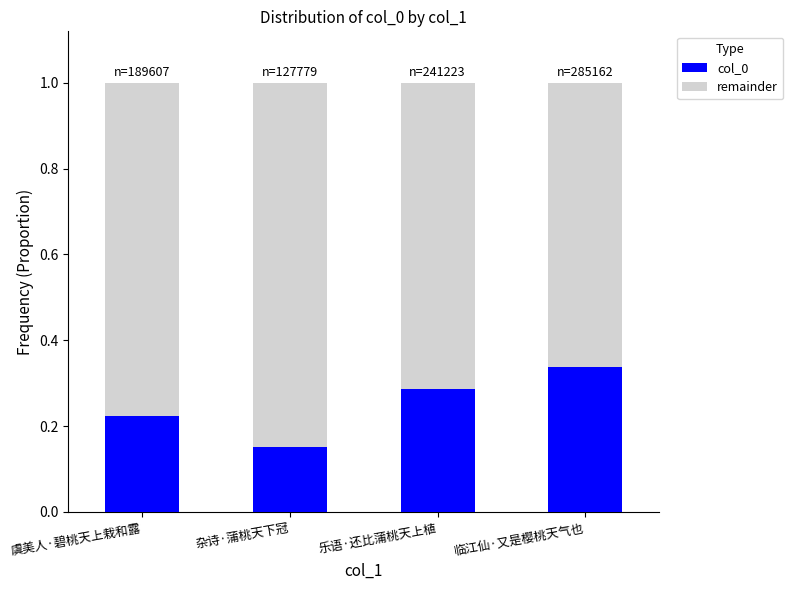

Rank the categories by col_0 value from highest to lowest.

临江仙·又是樱桃天气也, 乐语·还比蒲桃天上植, 虞美人·碧桃天上栽和露, 杂诗·蒲桃天下冠